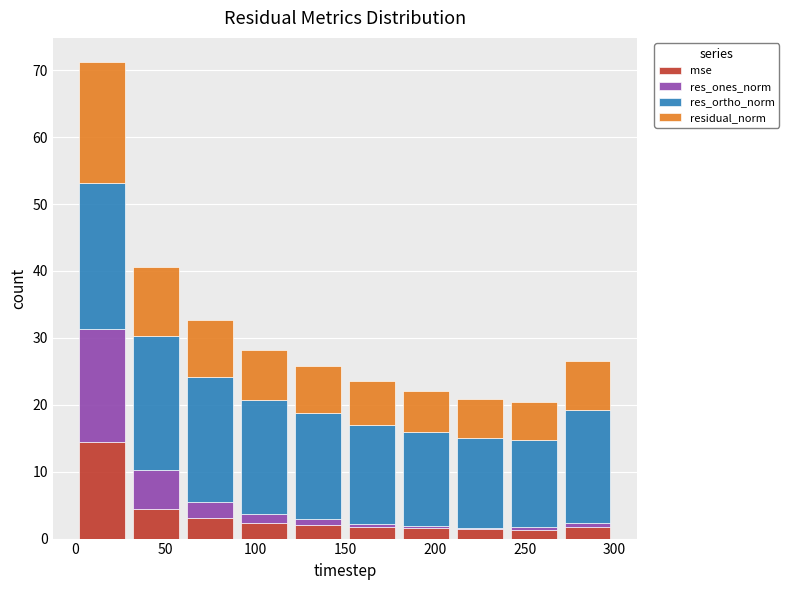

Reading left to right, transcribe this chart: for each stacked bar, give the range it covers on the x-axis and its total height. The values are not printed on the chart, so give them approximately, as read against the axis.

0 to 30: 71
30 to 60: 41
60 to 90: 33
90 to 120: 28
120 to 150: 26
150 to 180: 24
180 to 210: 22
210 to 240: 21
240 to 270: 20
270 to 300: 27